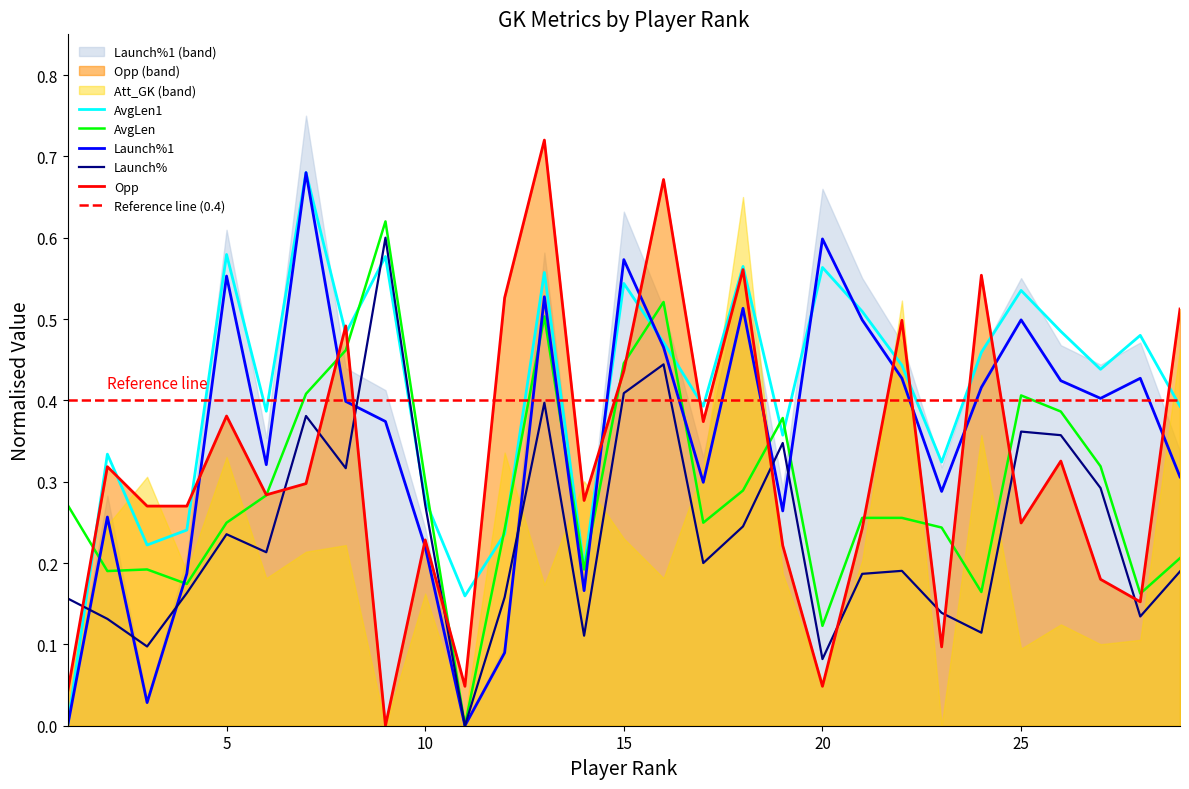

Where is the first local minimum for AvgLen?

2